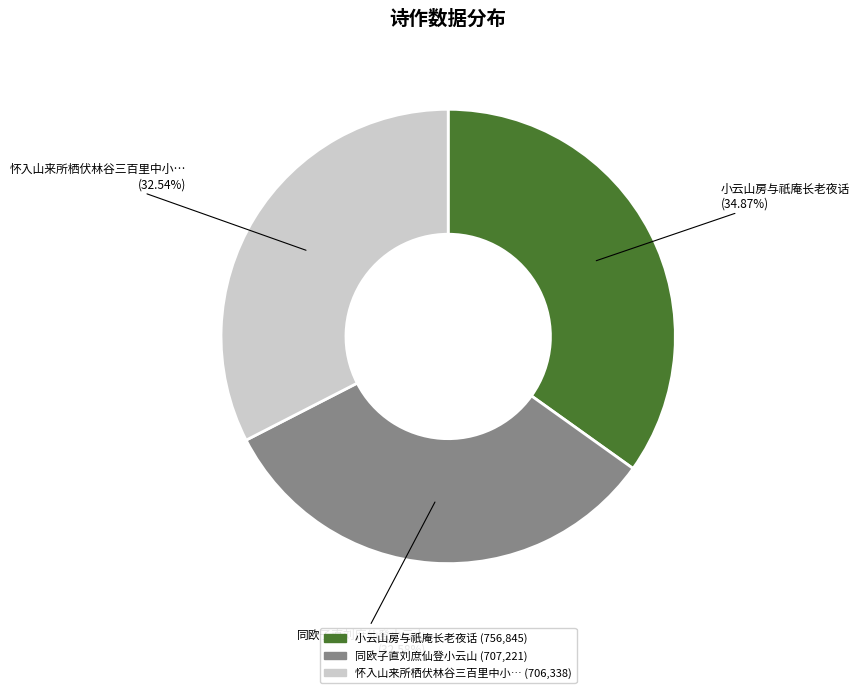

Which has a higher value, 小云山房与祇庵长老夜话 or 怀入山来所栖伏林谷三百里中小…?

小云山房与祇庵长老夜话